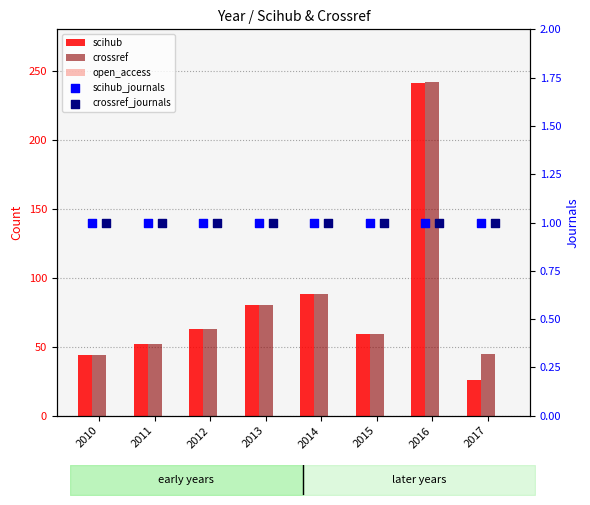

Is the value of crossref_journals at 2010 greater than the value of scihub_journals at 2016?

No